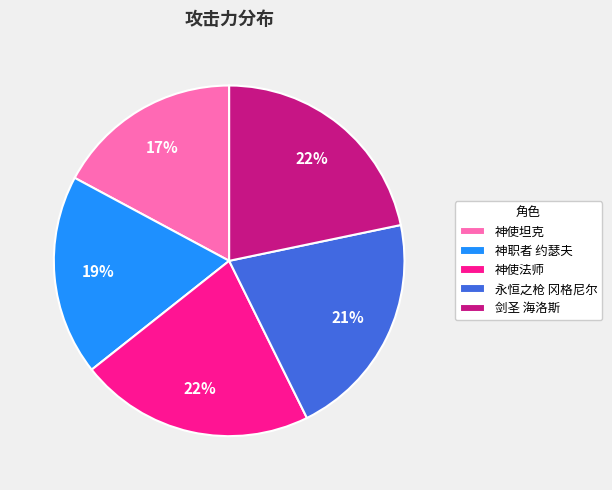

How many slices are in this pie chart?

5